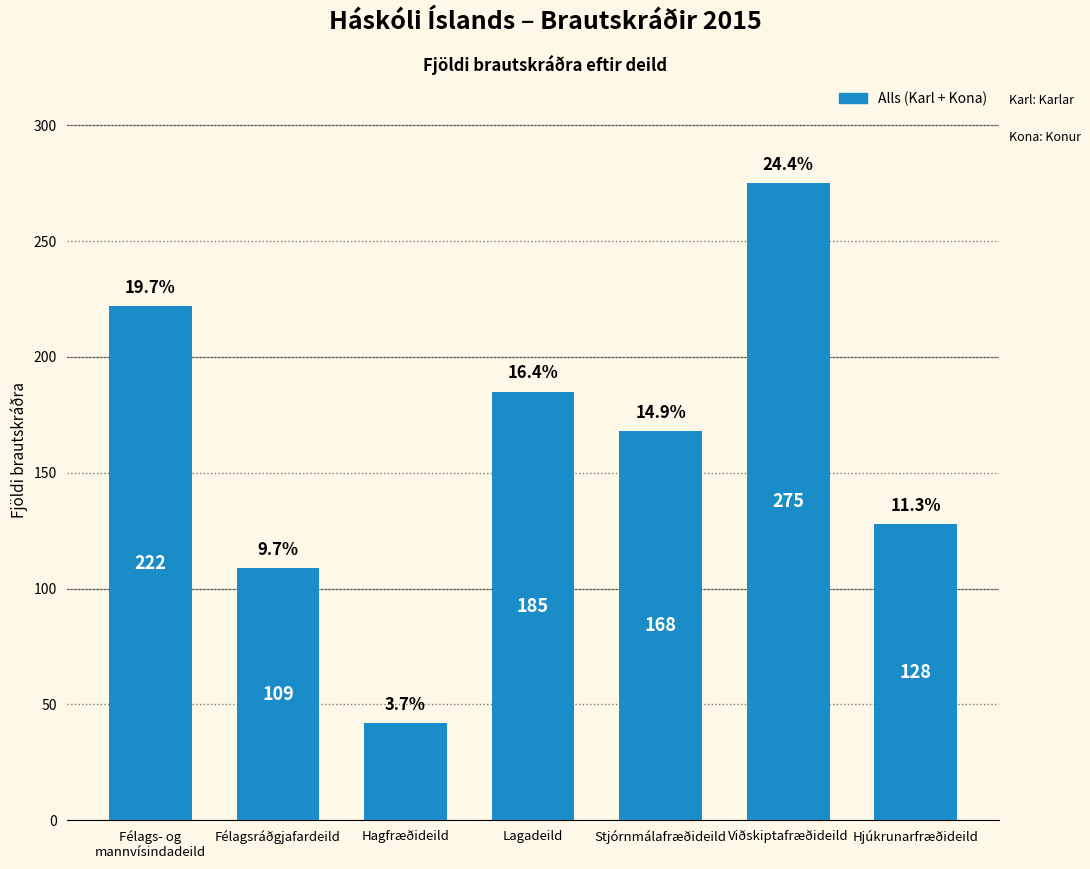

Approximately how many times larger is the value at Félagsráðgjafardeild compared to Viðskiptafræðideild?

0.4